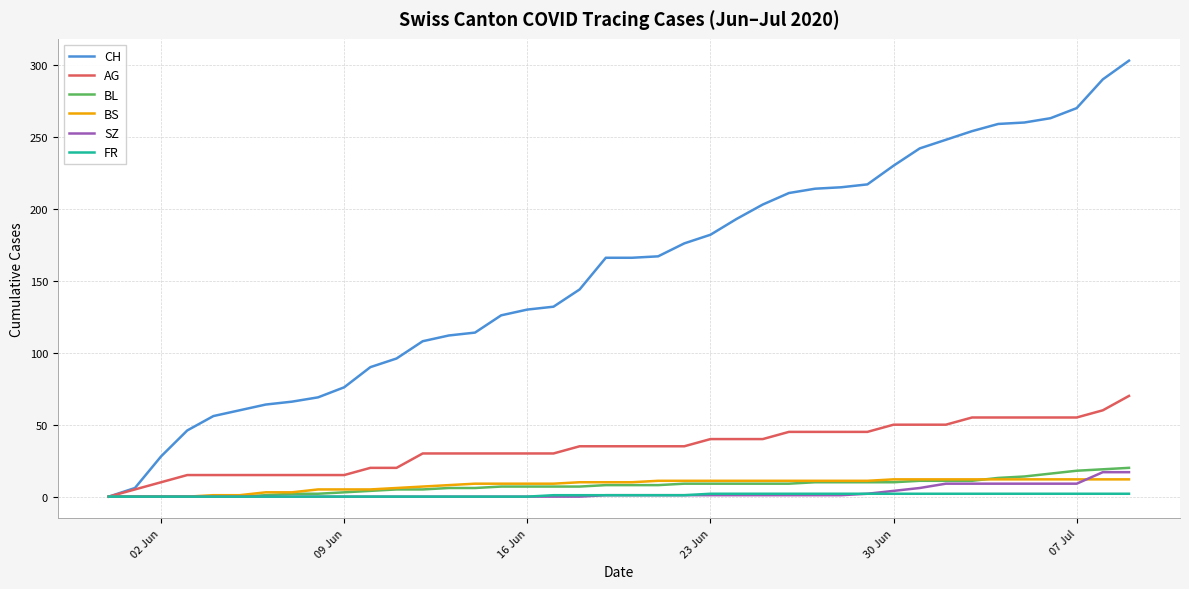

Is this an area chart (filled region under the line)?

No